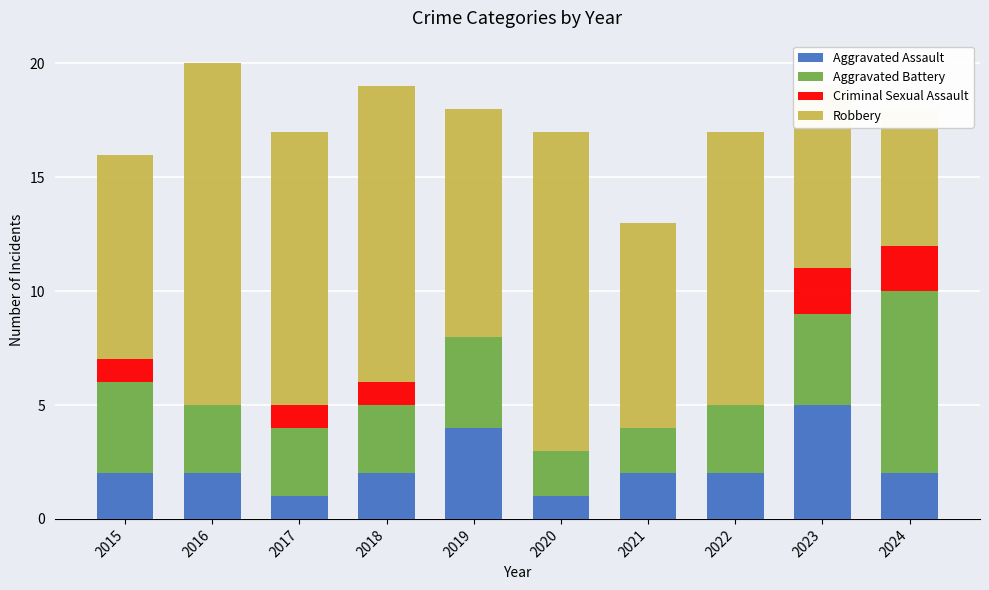

What is the difference between the highest and lowest values at 2021?

9